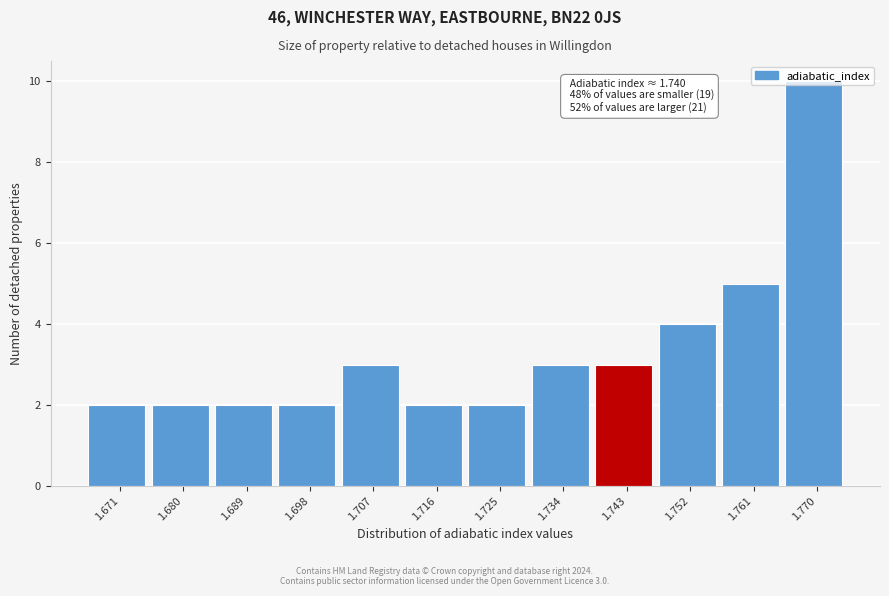

Over which range of the x-axis is the bar tallest?

1.765 to 1.774